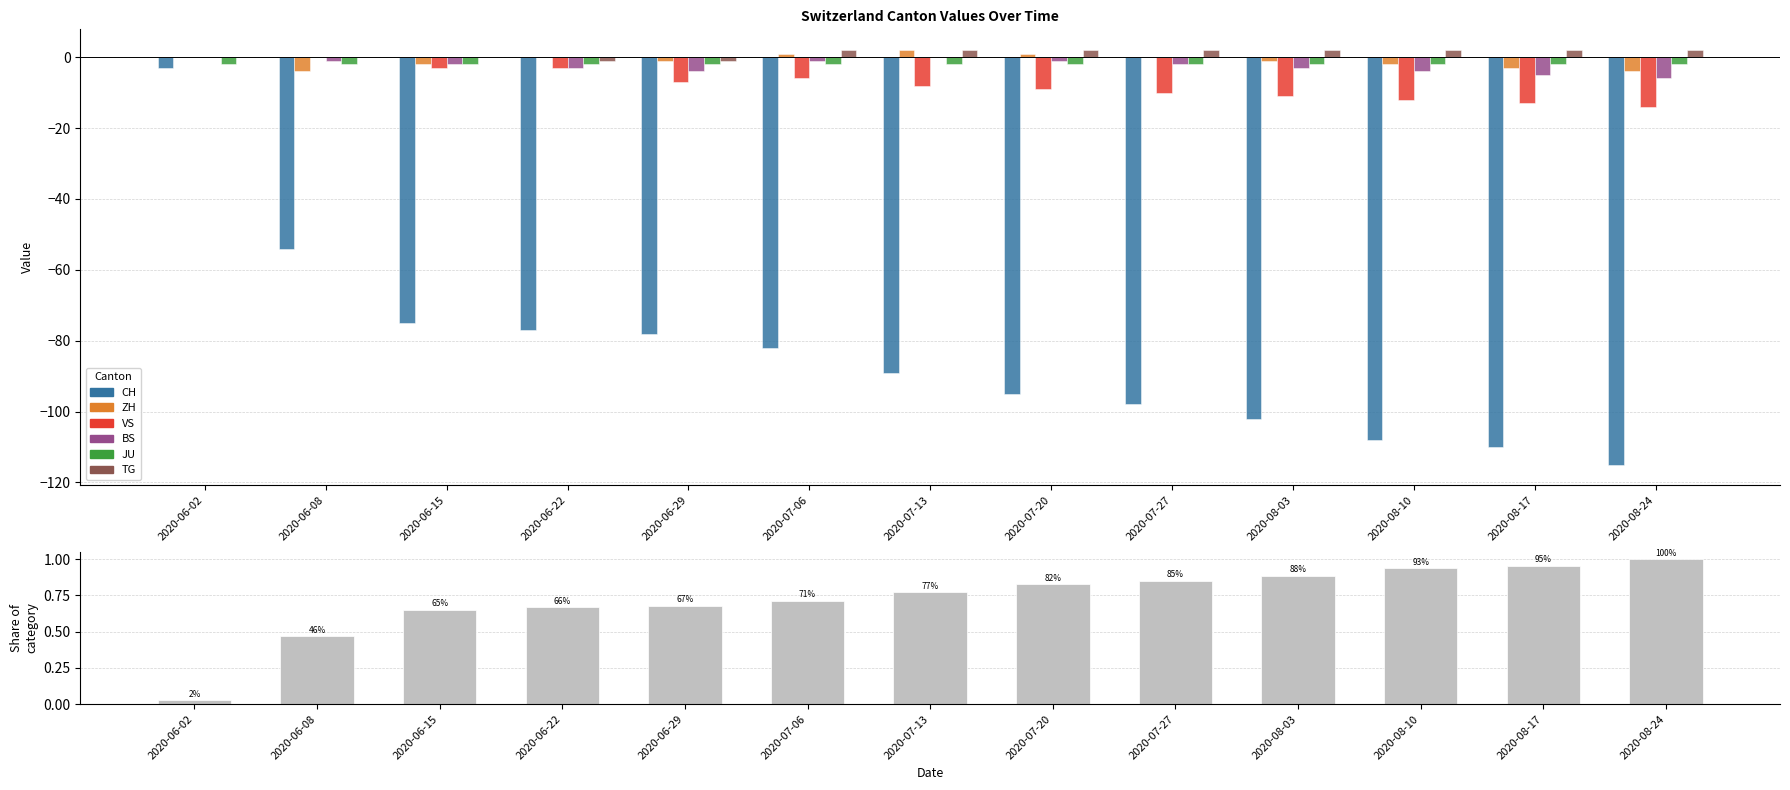

Which series has the largest total across all categories?

TG